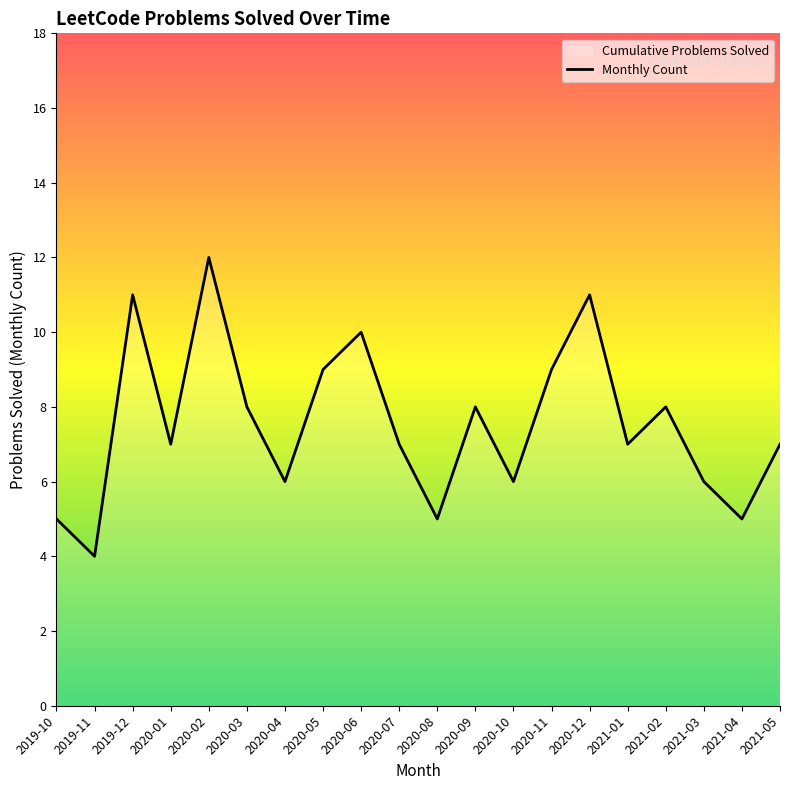

What position from the left is 2020-09?

12